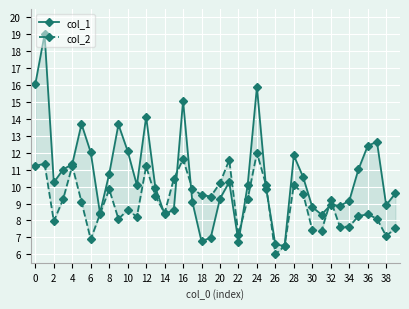

What are all the series names shown in the legend?

col_1, col_2